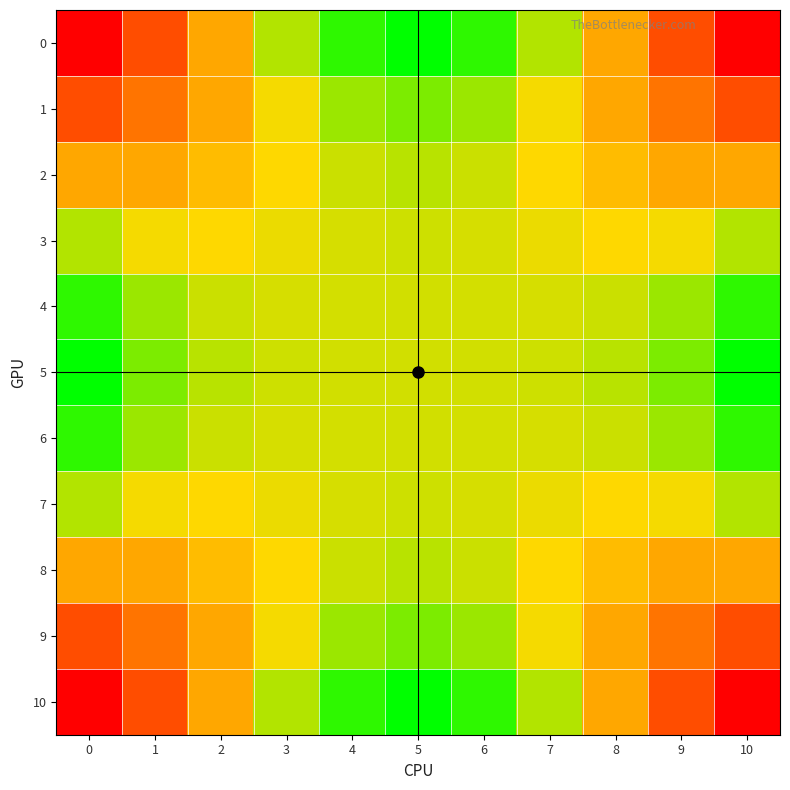

What is the total value across all series at 0?

7.8